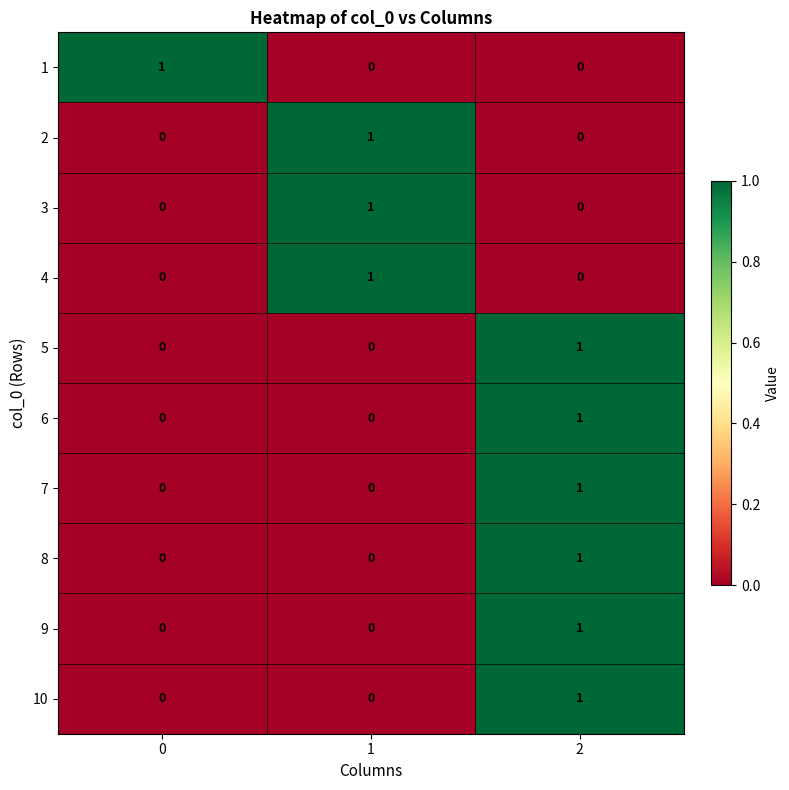

Is the value of 5 at 2 greater than the value of 9 at 0?

Yes